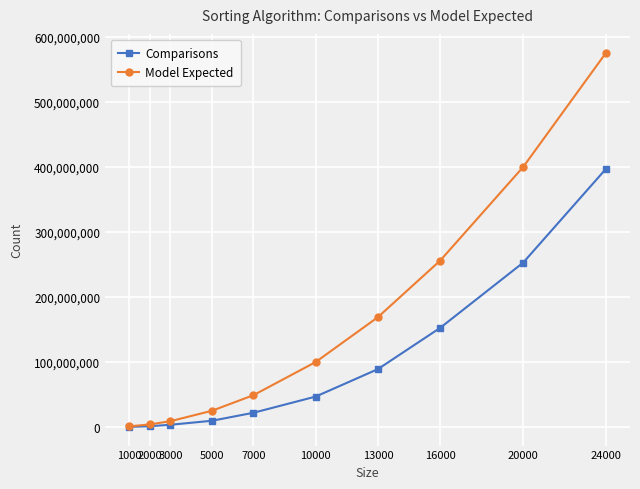

What is the minimum value shown in the chart?

243472